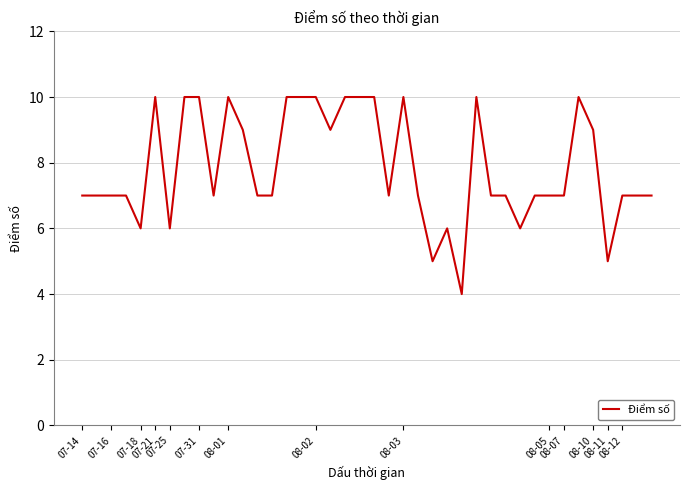

What is the difference between the maximum and minimum values?

6